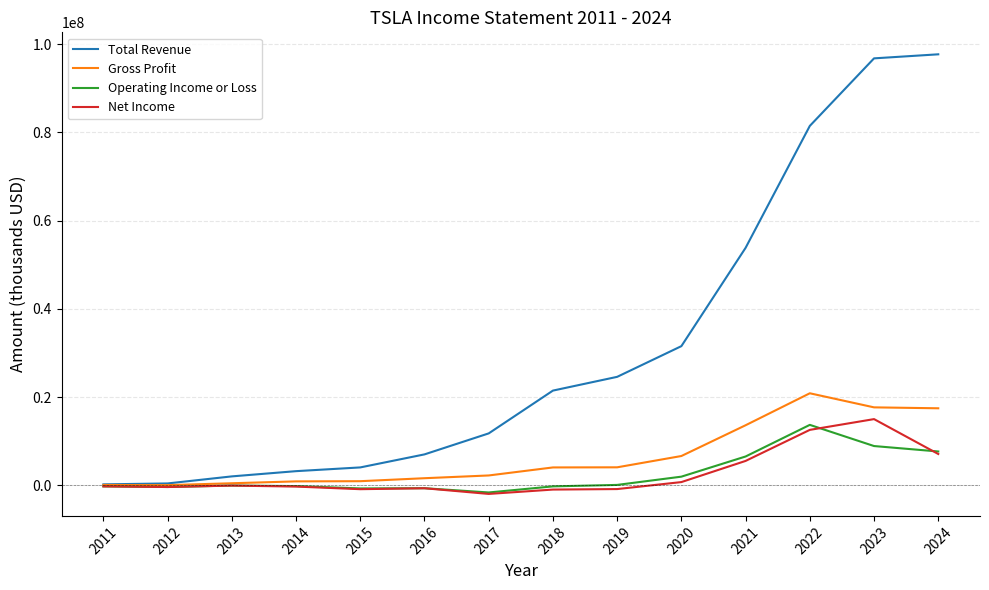

Which series has the largest range (max minus min)?

Total Revenue